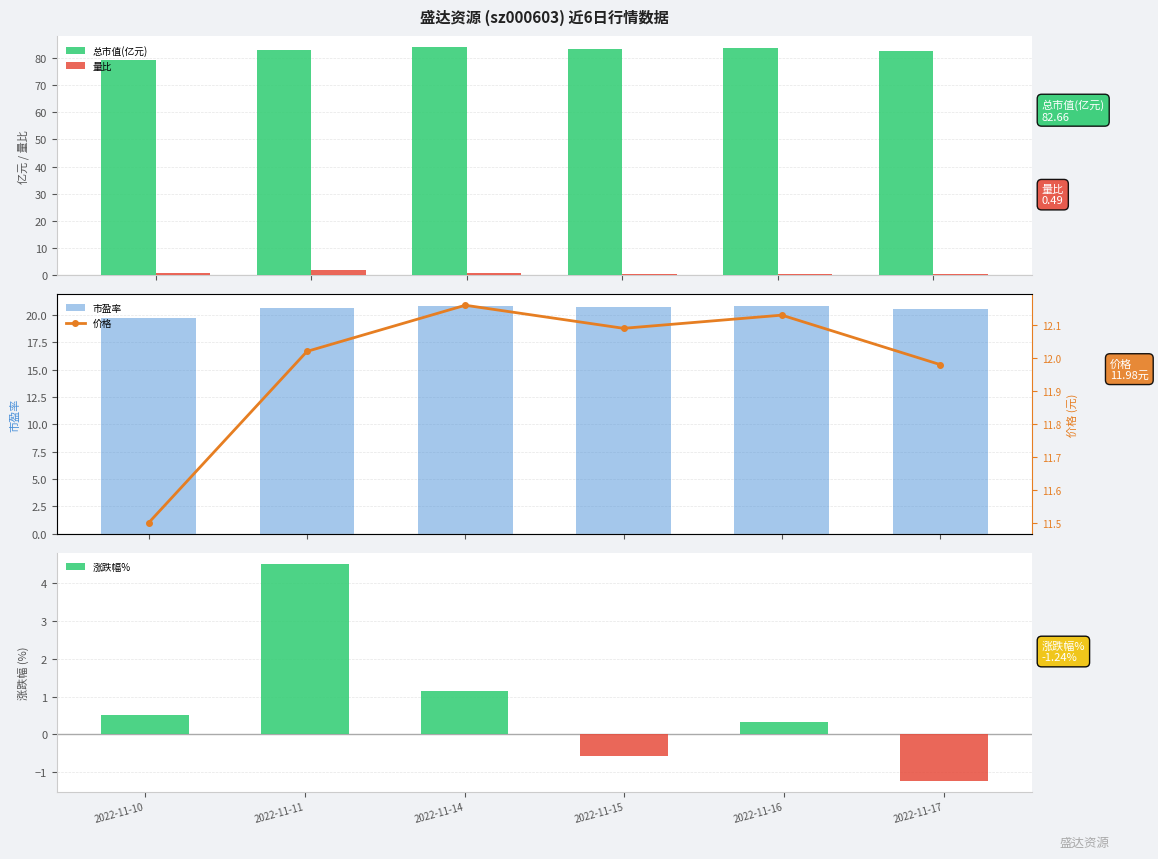

What is the total value across all series at 2022-11-14?

118.8